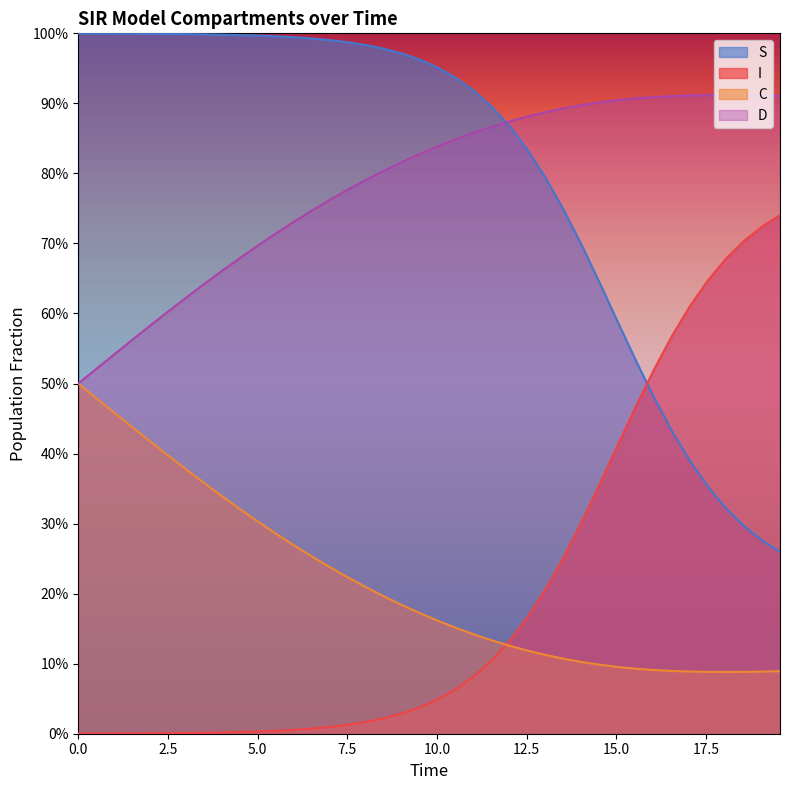

List the series in order of their peak value, lowest first.

C, I, D, S